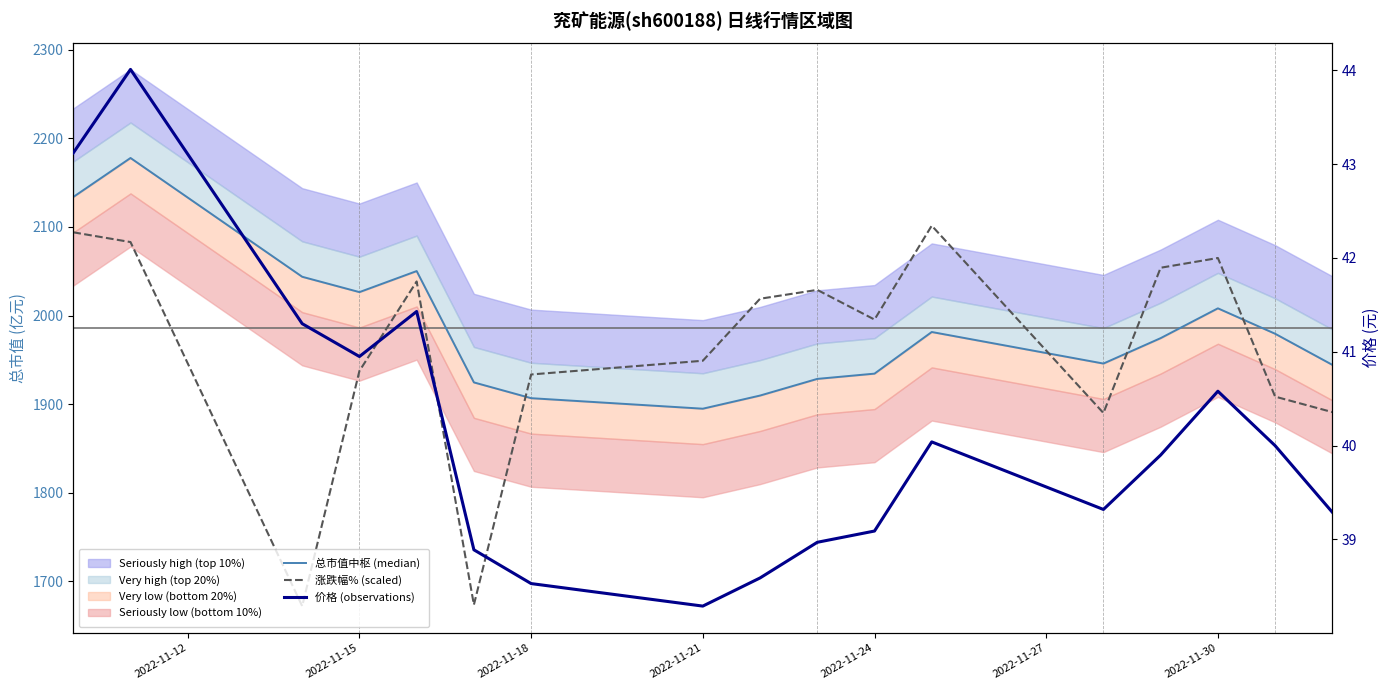

List the series in order of their peak value, highest first.

总市值中枢 (median), 涨跌幅% (scaled), 价格 (observations)